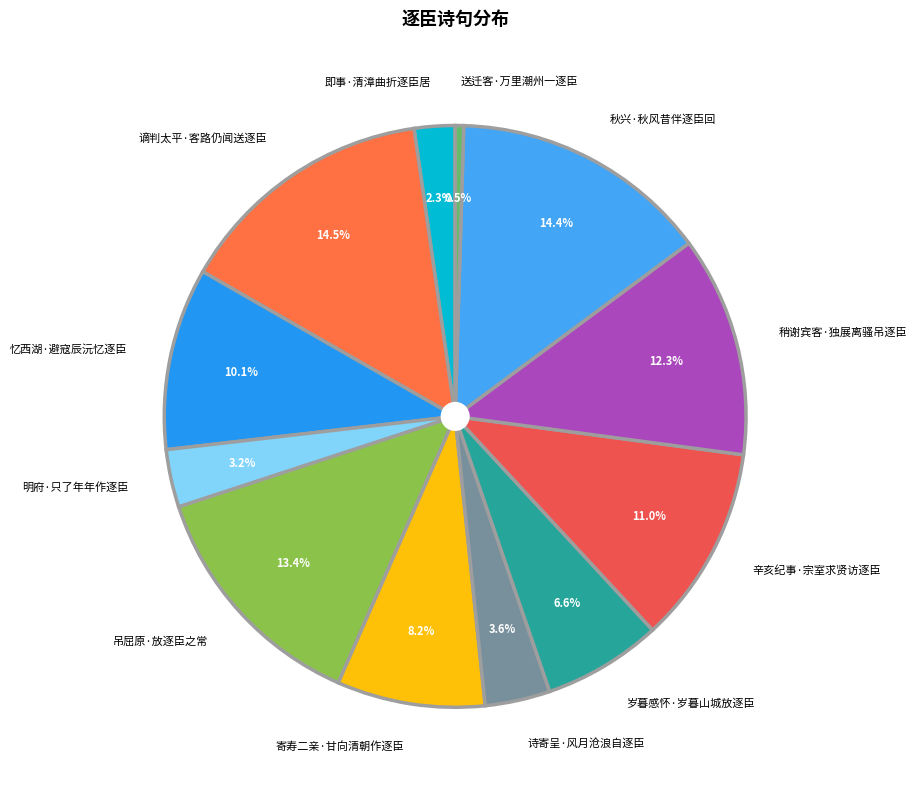

Which has a higher value, 忆西湖·避寇辰沅忆逐臣 or 吊屈原·放逐臣之常?

吊屈原·放逐臣之常